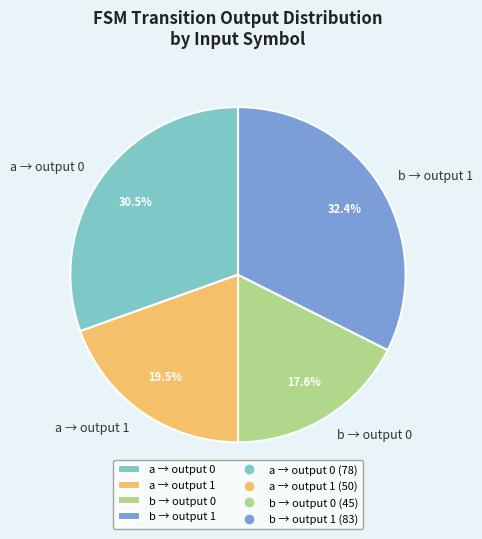

Is the sum of b → output 0 and a → output 1 greater than half?

No